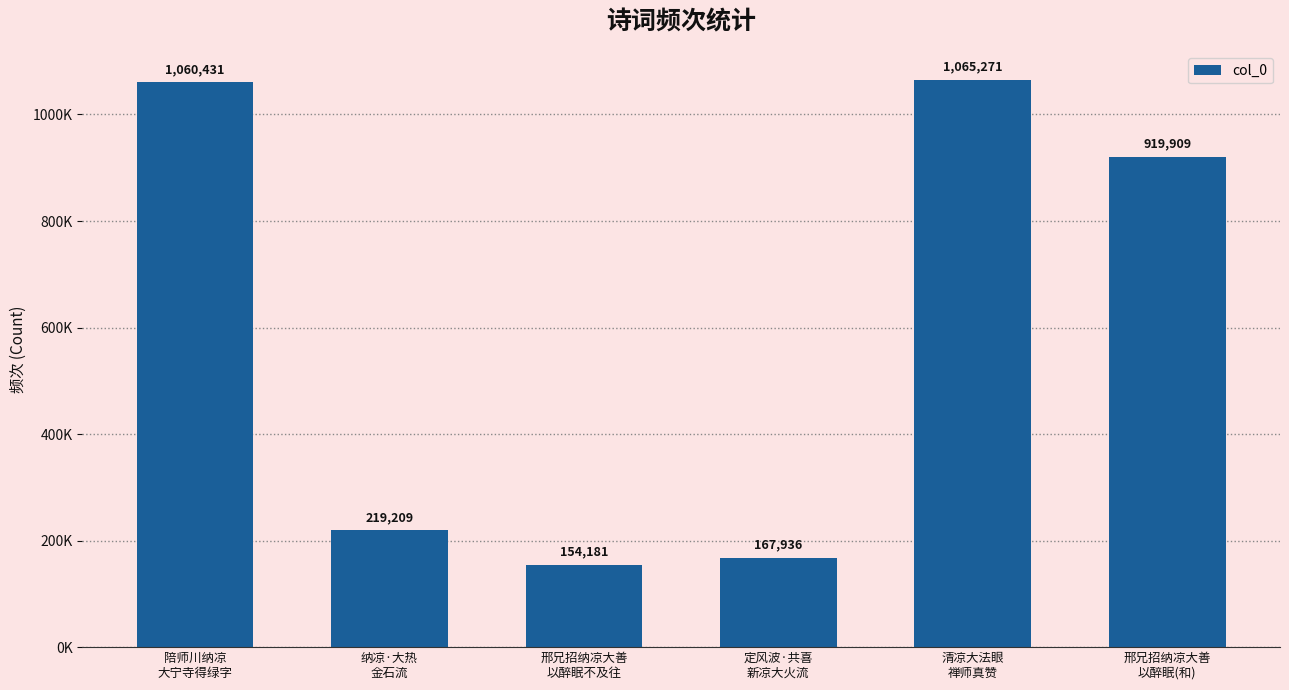

Reading left to right, transcribe all the data shown in this chart.

陪师川纳凉
大宁寺得绿字=1060431	纳凉·大热
金石流=219209	邢兄招纳凉大善
以醉眠不及往=154181	定风波·共喜
新凉大火流=167936	清凉大法眼
禅师真赞=1065271	邢兄招纳凉大善
以醉眠(和)=919909